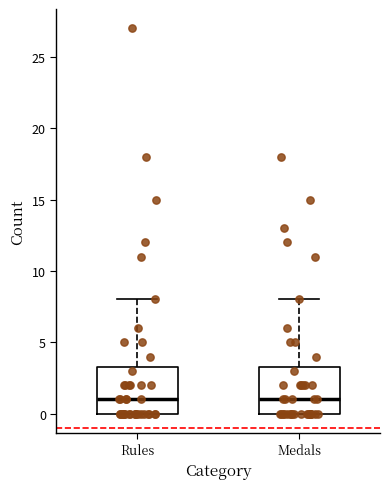

Reading left to right, read every box against the y-axis: the position of its median line, the range the box covers, and the ends of its whiskers. The values are not printed on the chart, so give them approximately, as read against the axis.

Rules: median 1.0, box 0.0 to 3.5, whiskers 0.0 to 8.0
Medals: median 1.0, box 0.0 to 3.5, whiskers 0.0 to 8.0